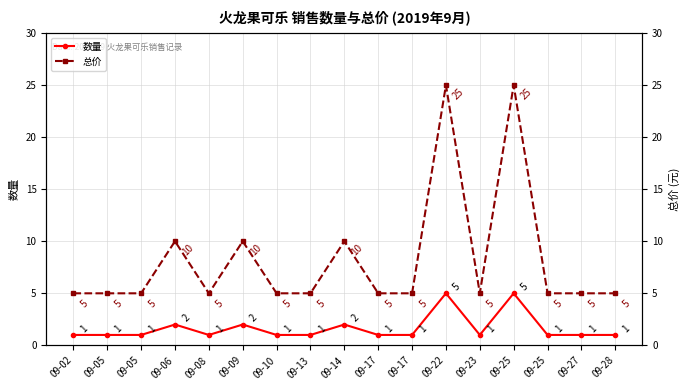

Which category has the lowest value in the 总价 series?

09-02